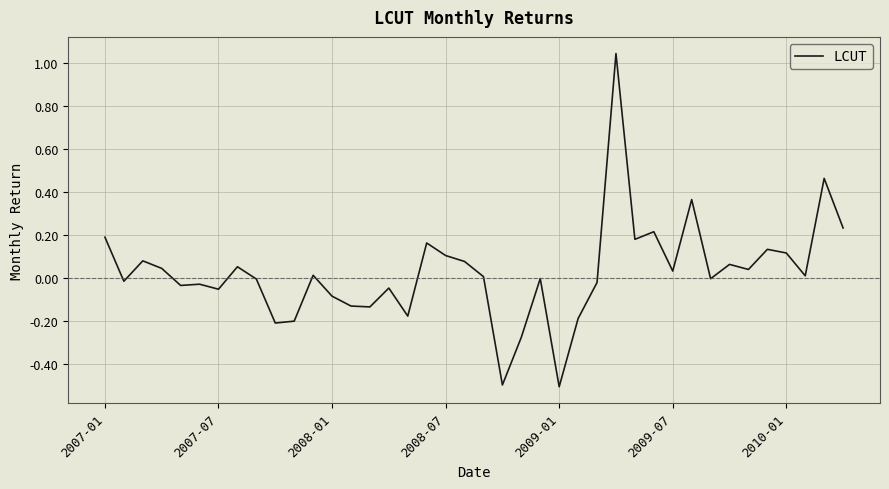

What is the difference between the maximum and minimum values?

1.5